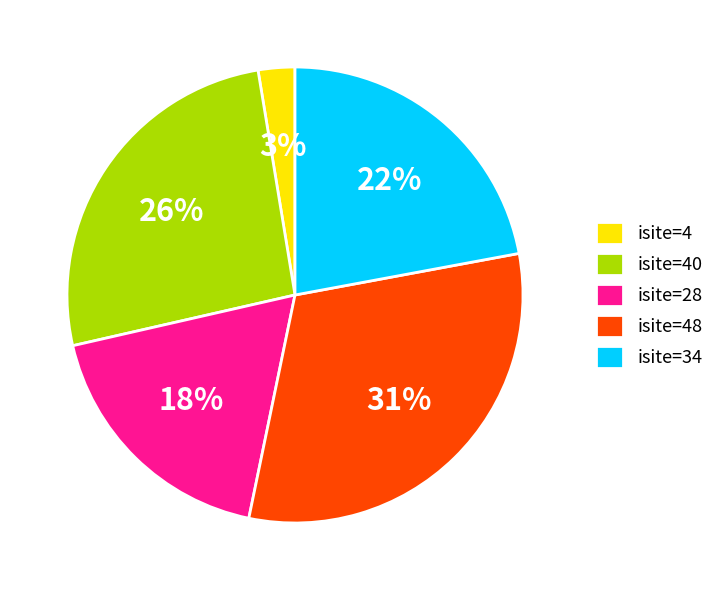

Combined, do isite=28 and isite=34 account for over 50%?

No